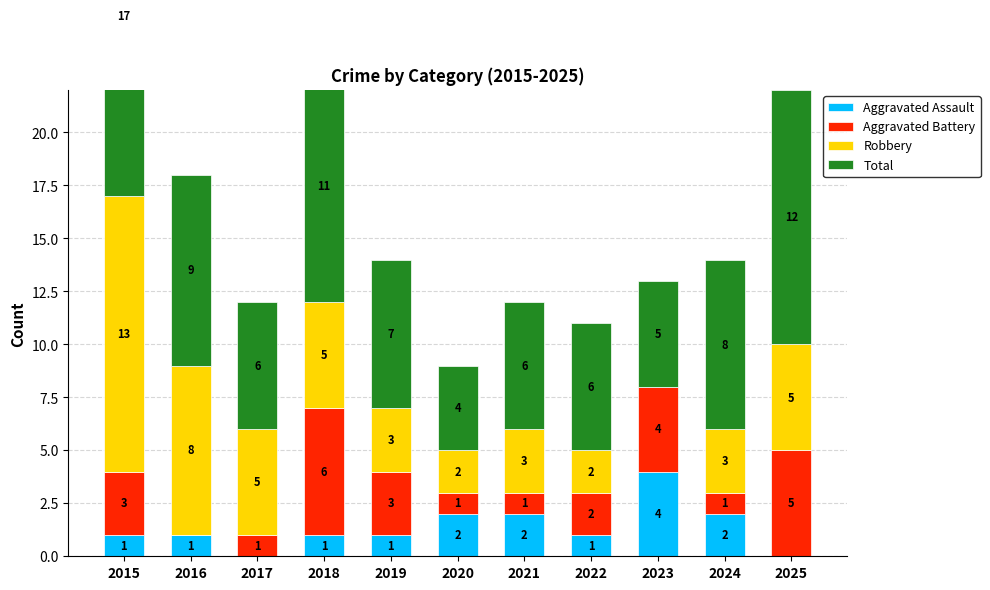

What is the total value across all series at 2025?

22